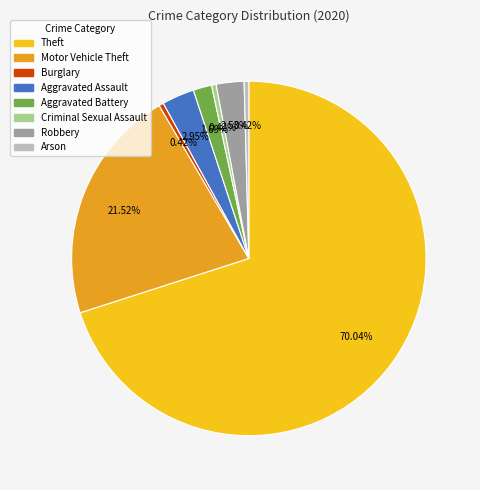

Does any single category account for the majority?

Yes